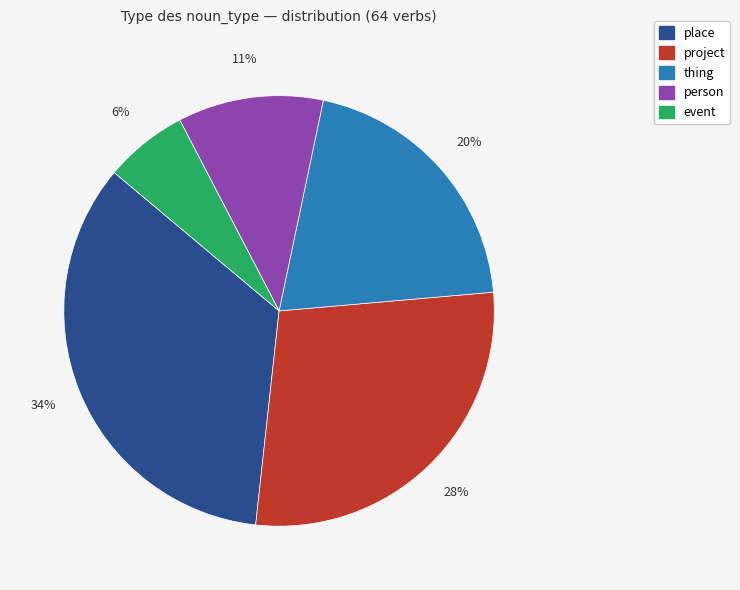

Does thing account for over 50% of the chart?

No